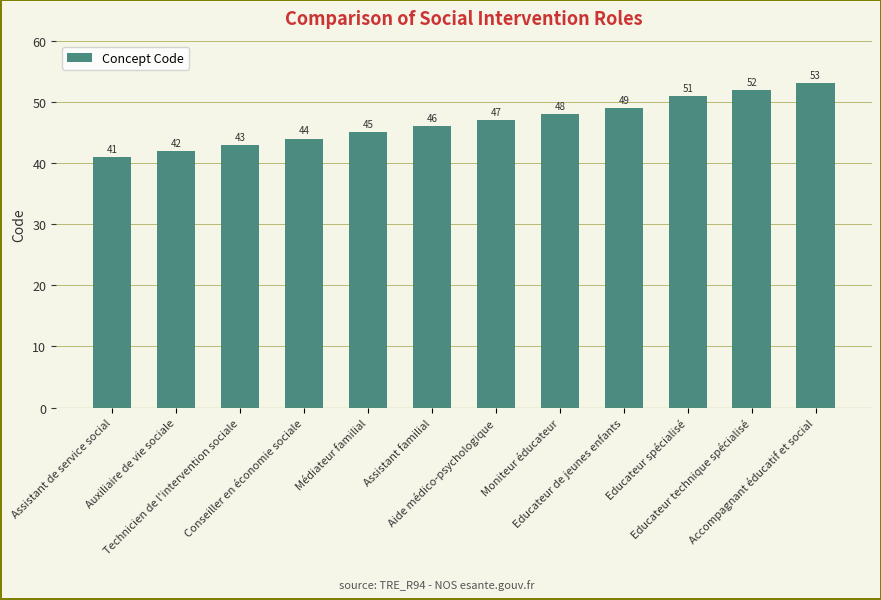

How many data points does each series have?

12